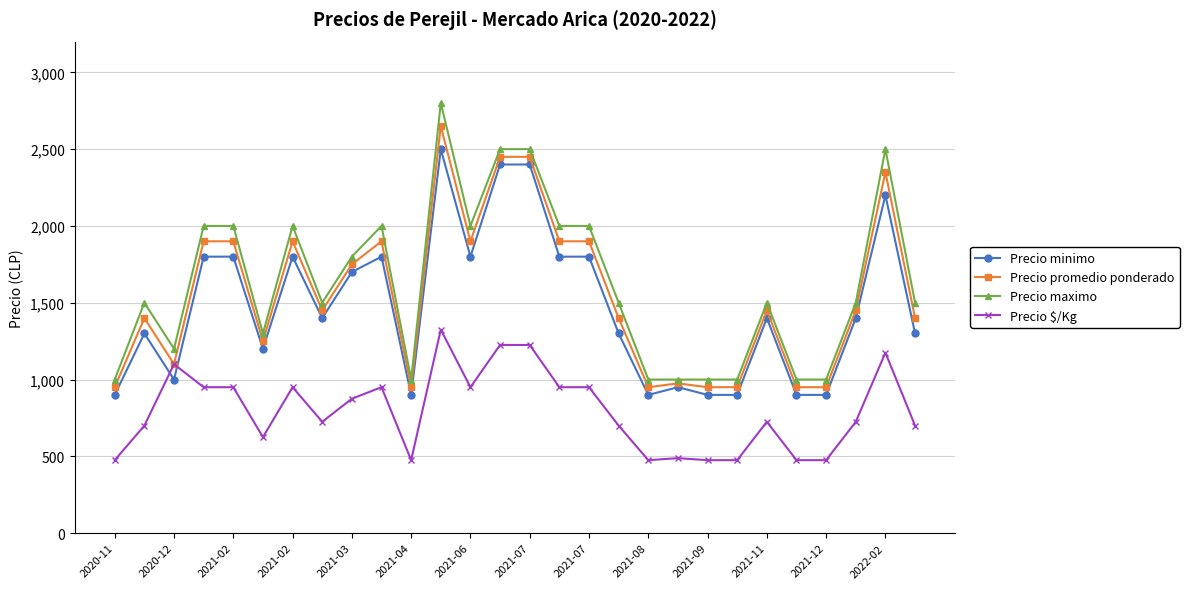

What are all the series names shown in the legend?

Precio minimo, Precio promedio ponderado, Precio maximo, Precio $/Kg